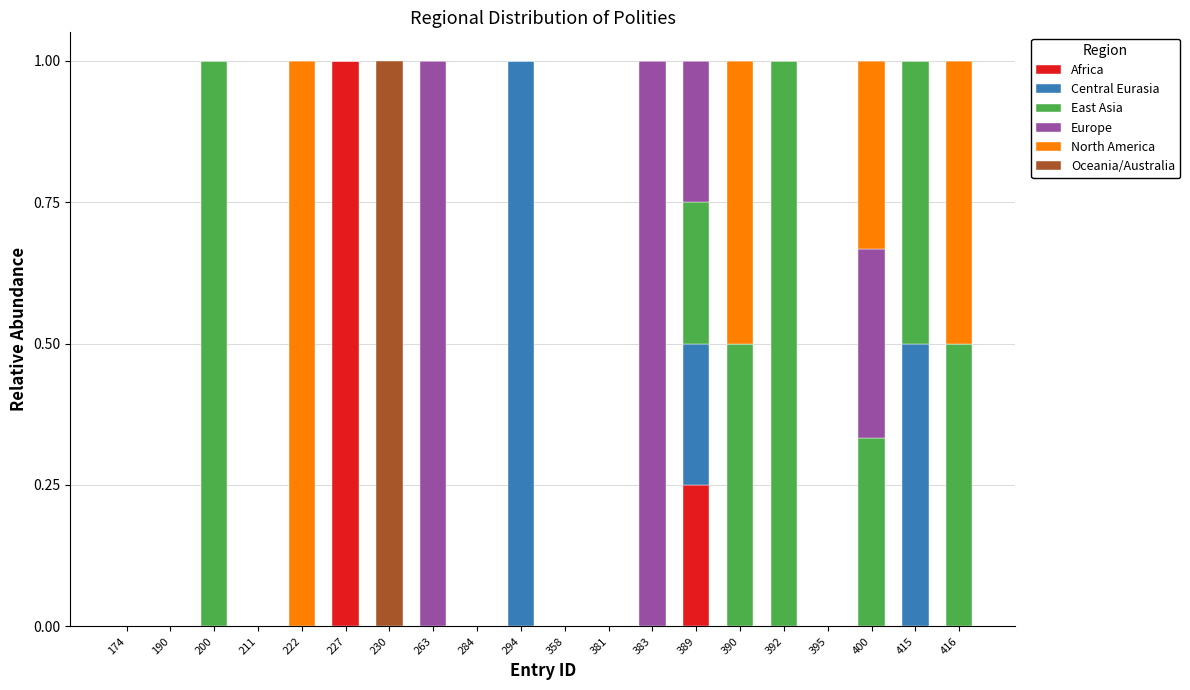

Are the bars grouped side by side (vs. stacked)?

No